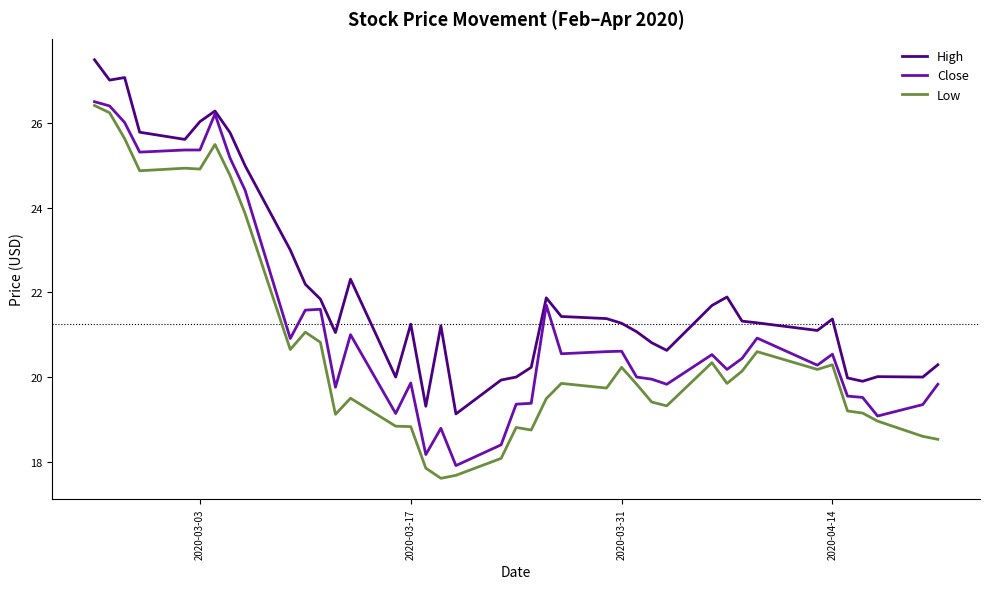

List the series in order of their overall mean, highest first.

High, Close, Low